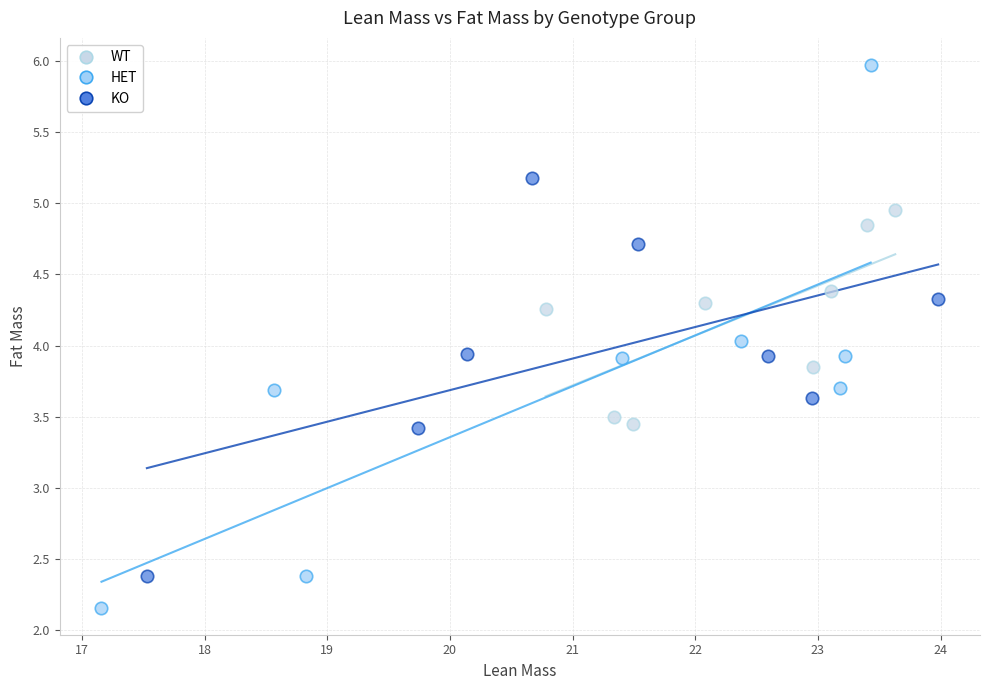

Which series contains the lowest Y value?

HET